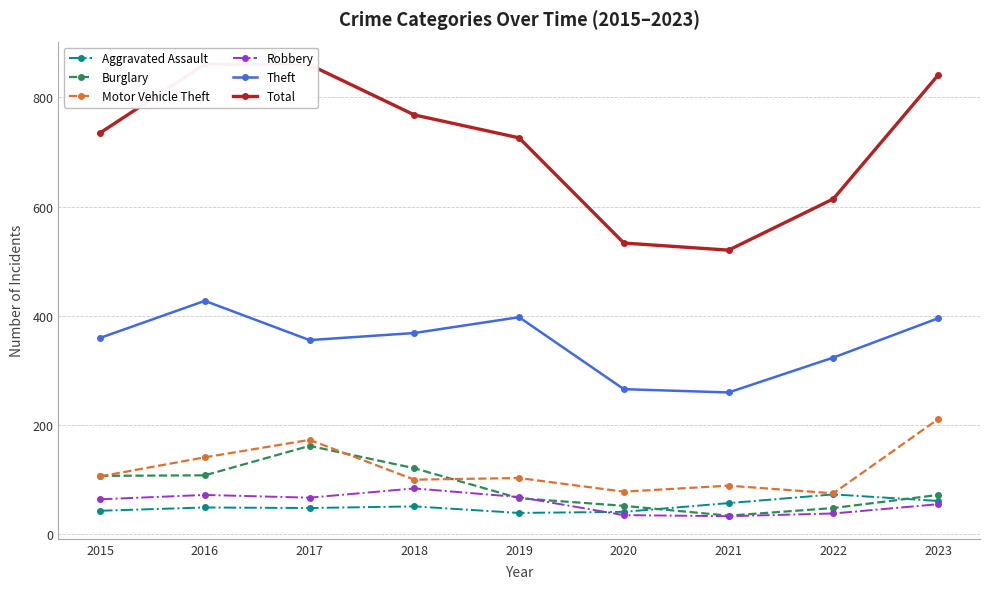

List the labels in order of Burglary value, largest first.

2017, 2018, 2016, 2015, 2023, 2019, 2020, 2022, 2021